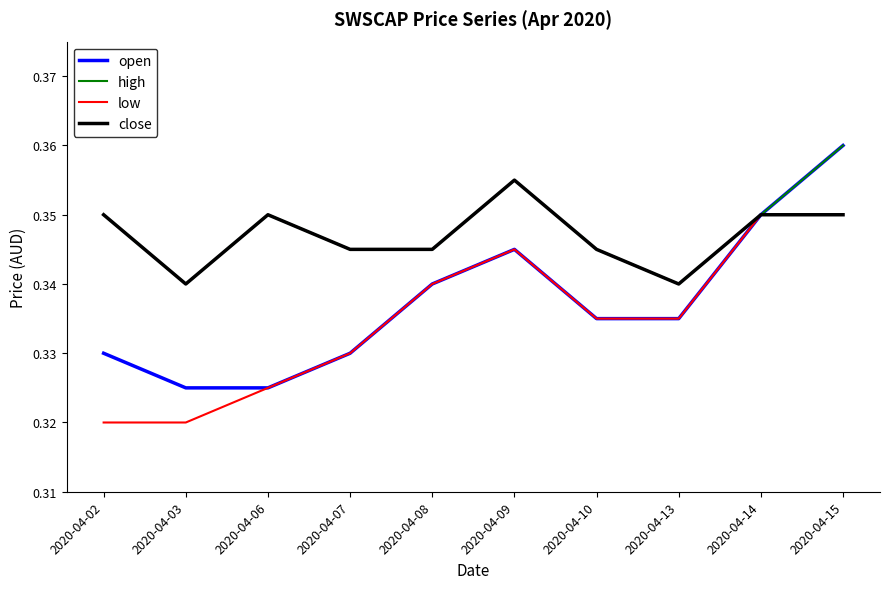

At which label does open reach its peak?

2020-04-15